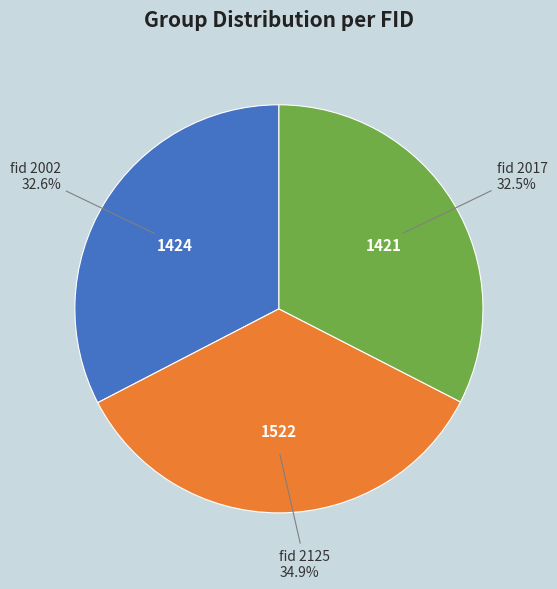

Does any single category account for the majority?

No